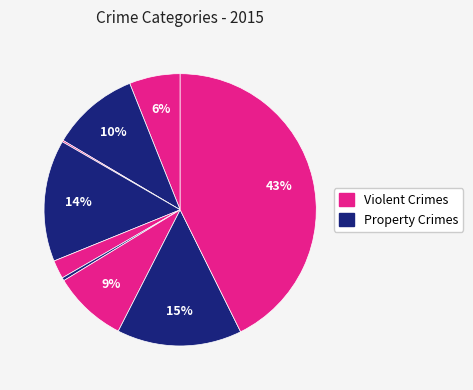

How many segments does this pie chart have?

9